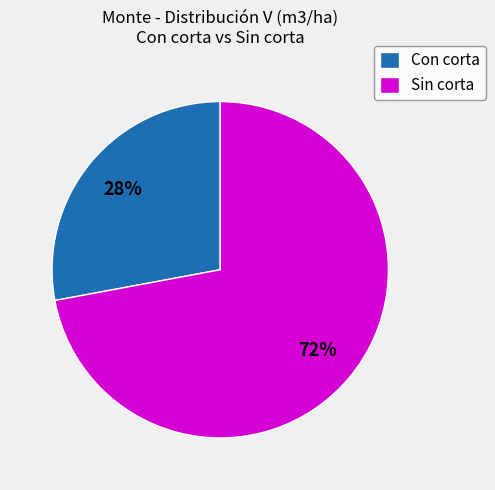

Is there a majority slice in this chart?

Yes